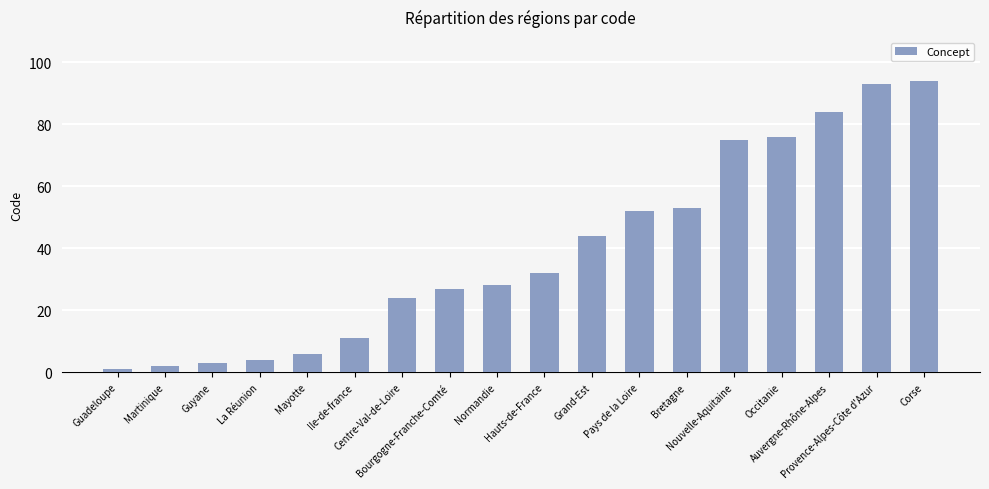

What is the value of the 14th bar from the left?

75